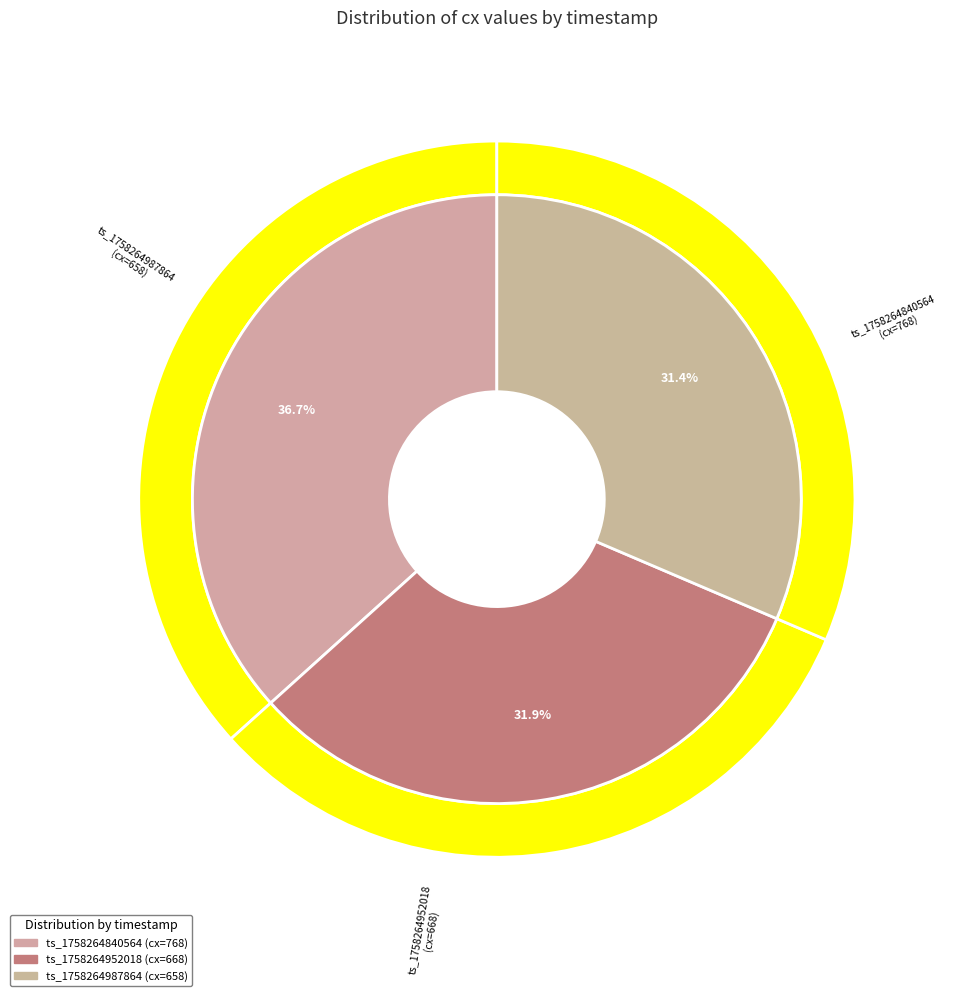

To the nearest percent, what percentage of the pie is ts_1758264840564?

37%